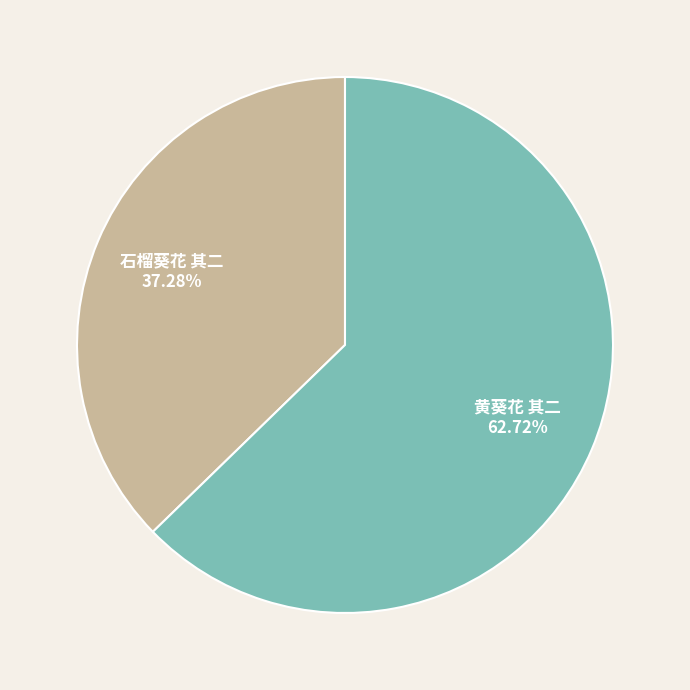

What is the total percentage of 黄葵花 其二 and 石榴葵花 其二?

100.0%